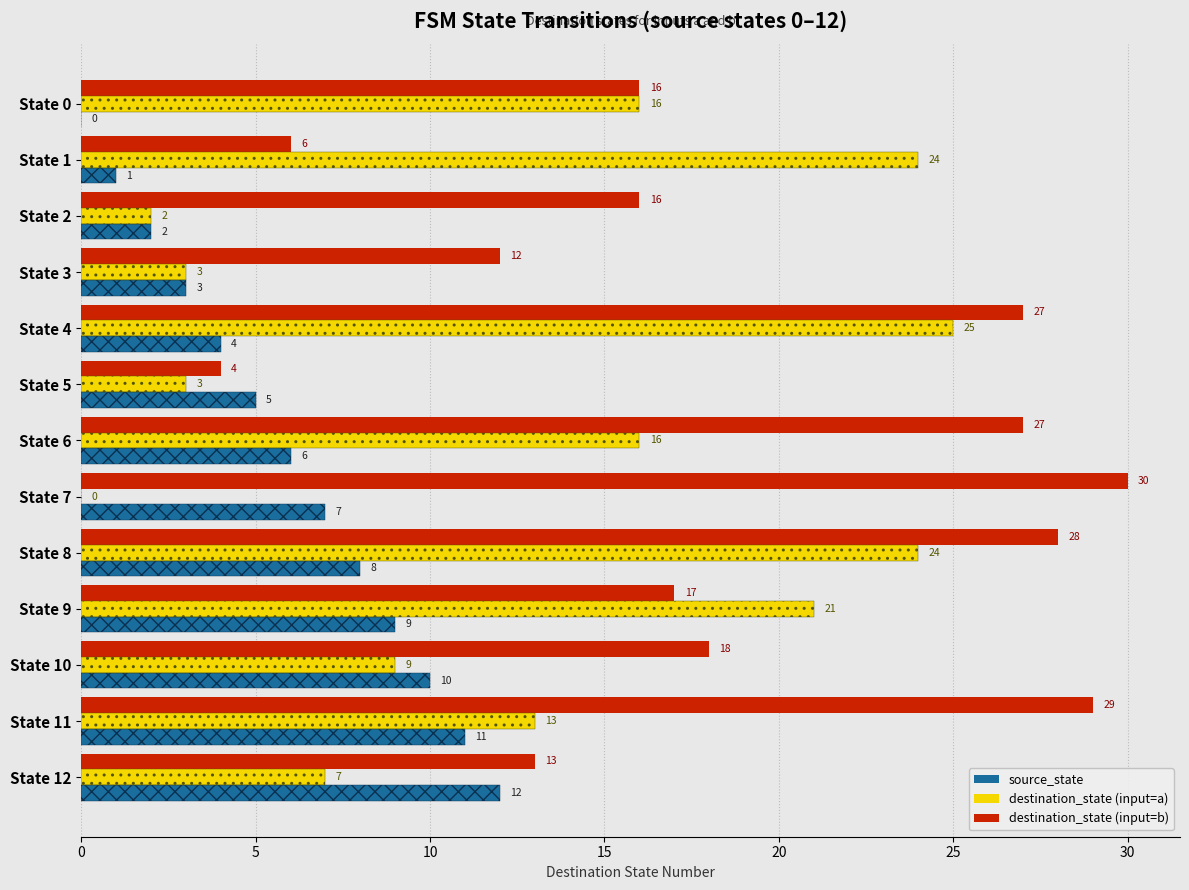

Rank the series by their average value, from highest to lowest.

destination_state (input=b), destination_state (input=a), source_state